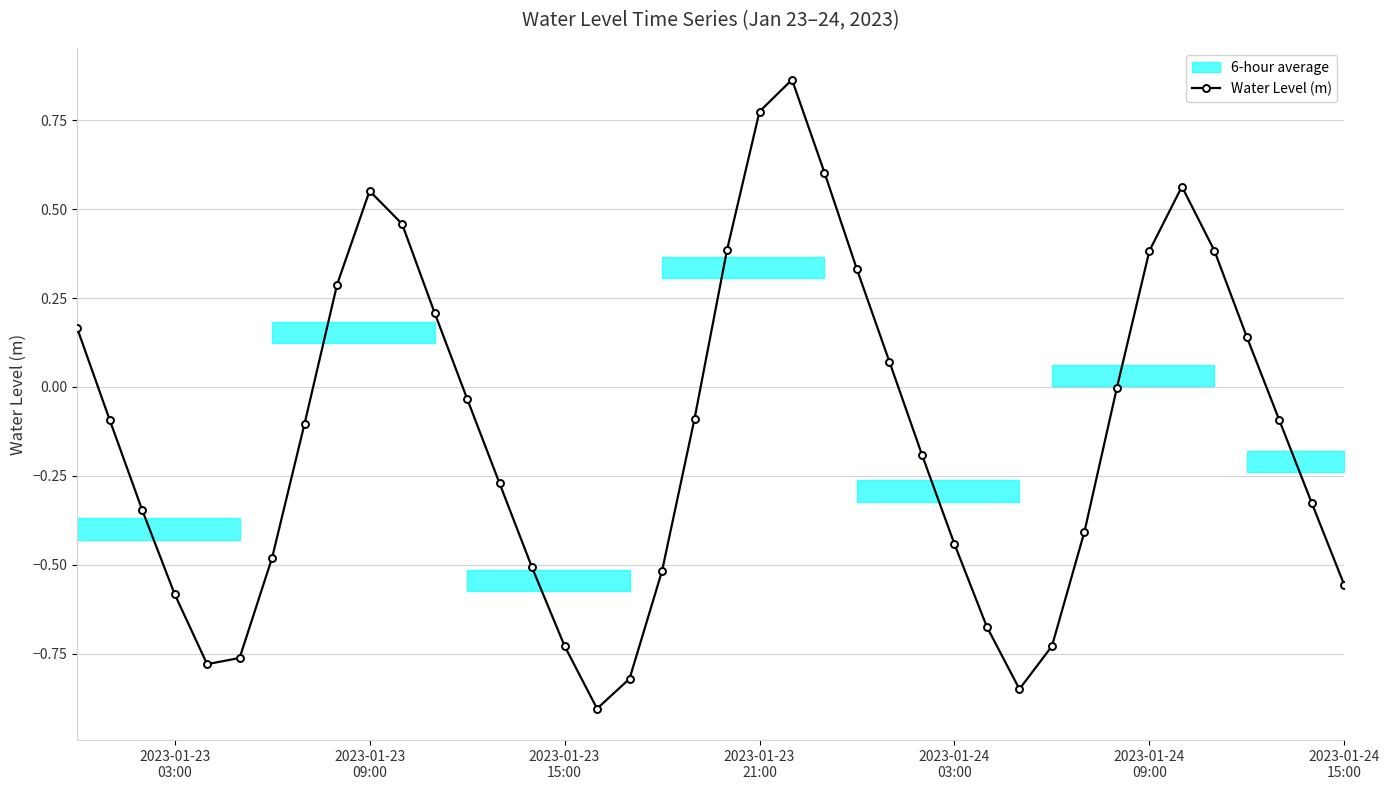

In Water Level (m), how many points are higher than both neighbors (excluding endpoints)?

3